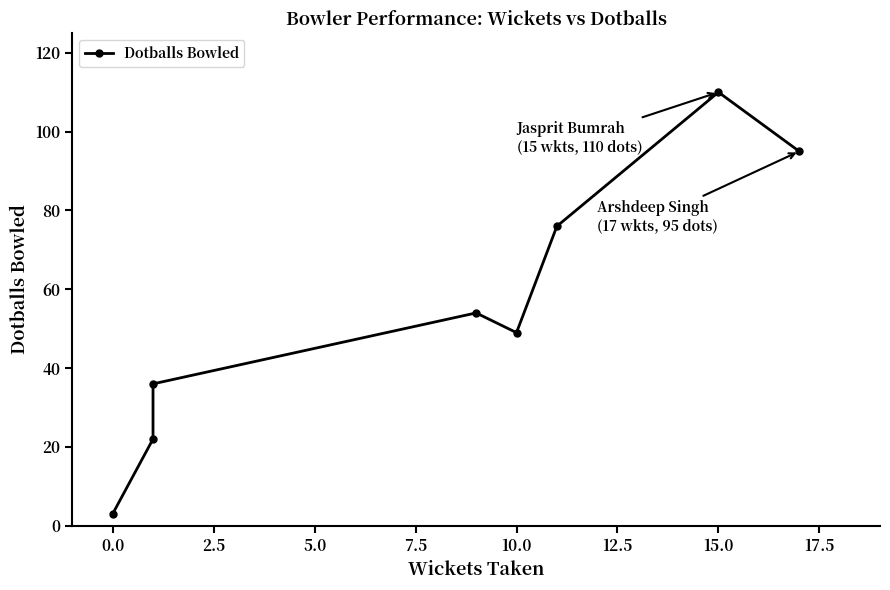

Is it true that the value at 0.0 is 4?

False